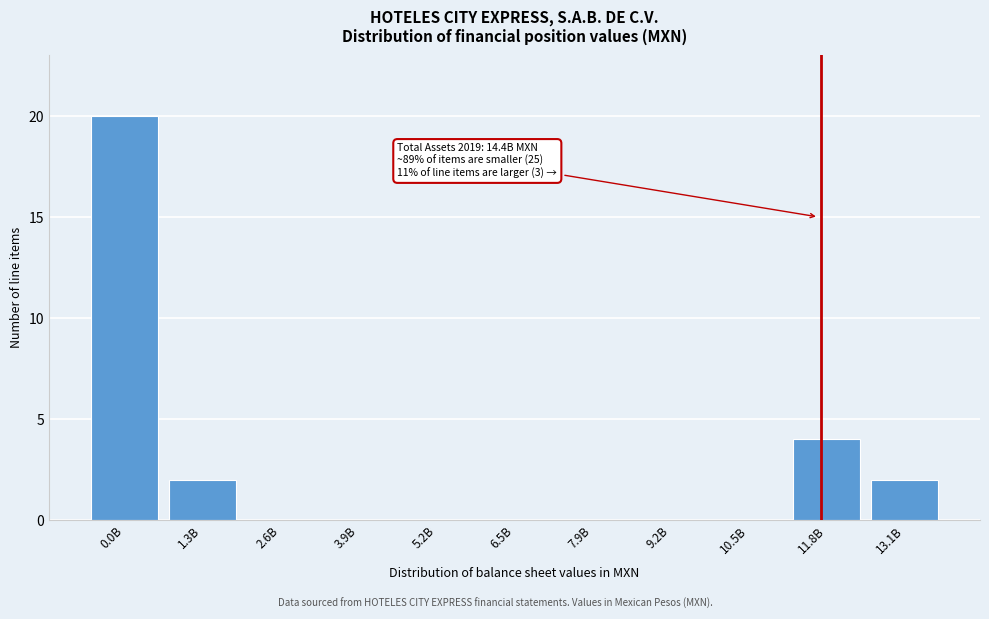

Reading right to left, transcribe all the data shown in this chart.

13.1B=2	11.8B=4	10.5B=0	9.2B=0	7.9B=0	6.5B=0	5.2B=0	3.9B=0	2.6B=0	1.3B=2	0.0B=20